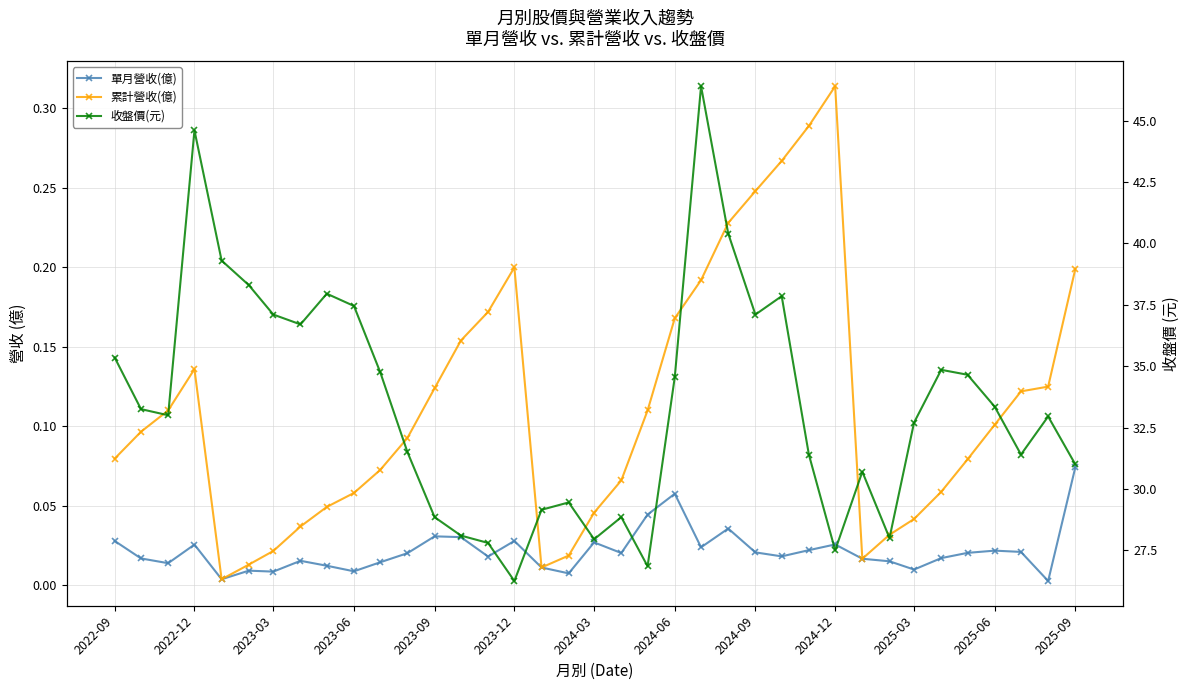

How many lines are shown in the chart?

3